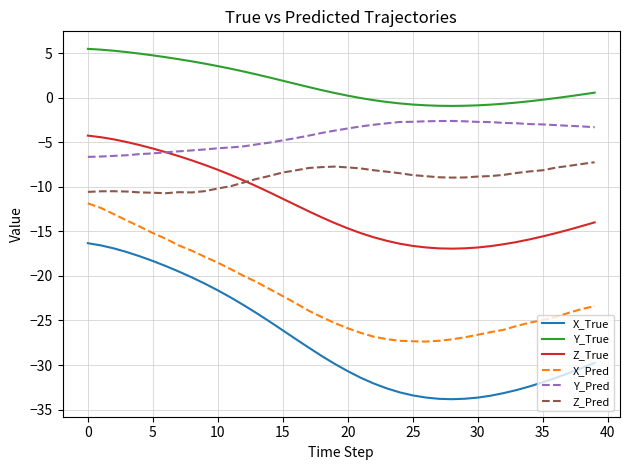

Which series has the largest total across all categories?

Y_True